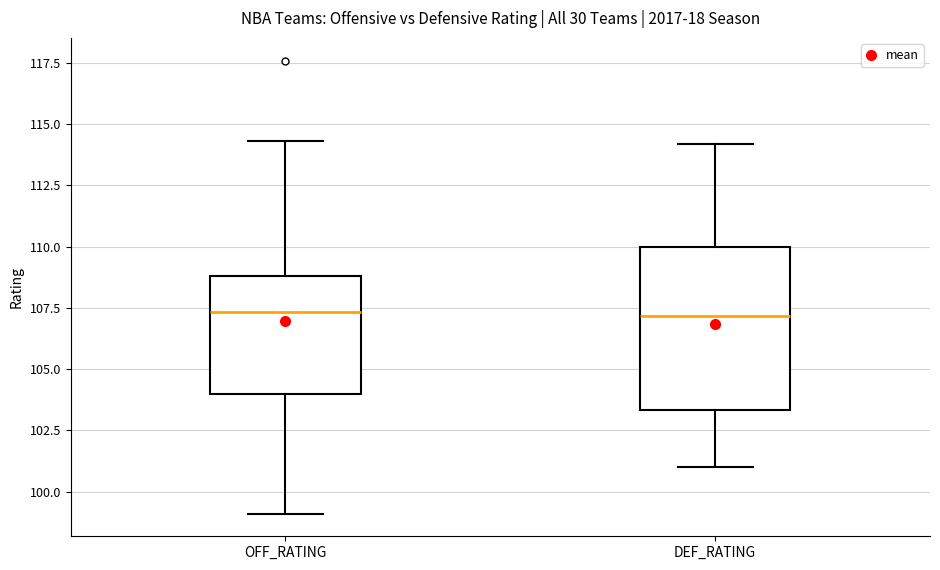

Where is the upper edge of the box for OFF_RATING on the y-axis? The values are not printed on the chart, so give them approximately, as read against the axis.

109.0